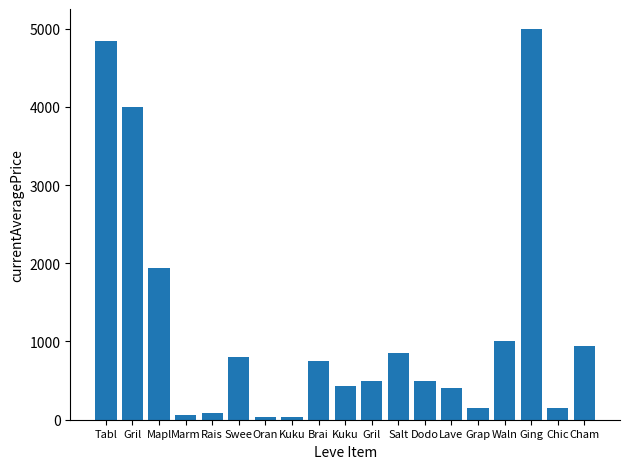

What is the value of the 15th bar from the left?

150.0